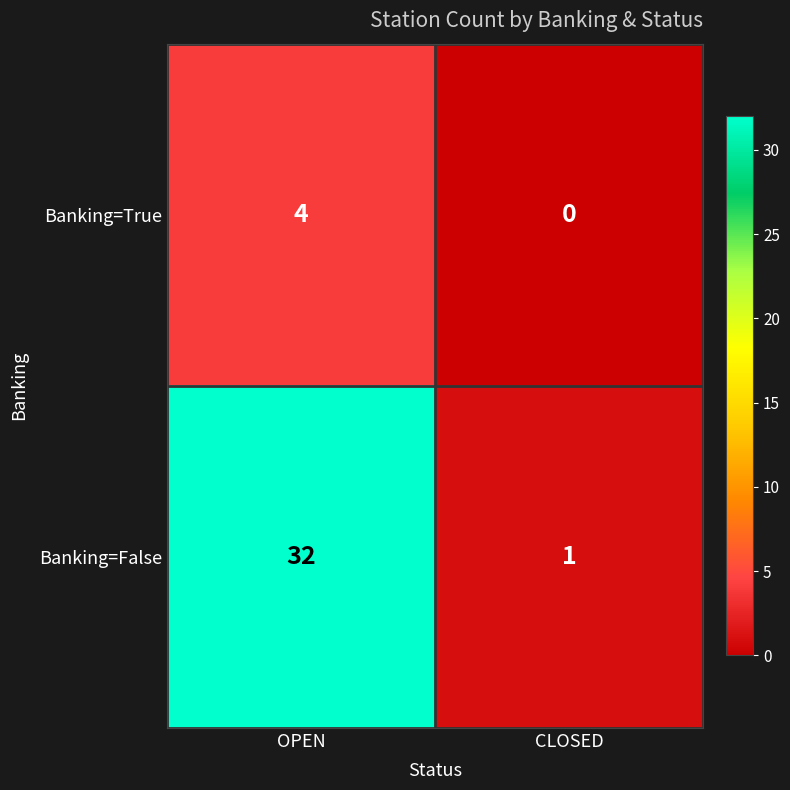

The value of Banking=True at CLOSED is 2. True or false?

False